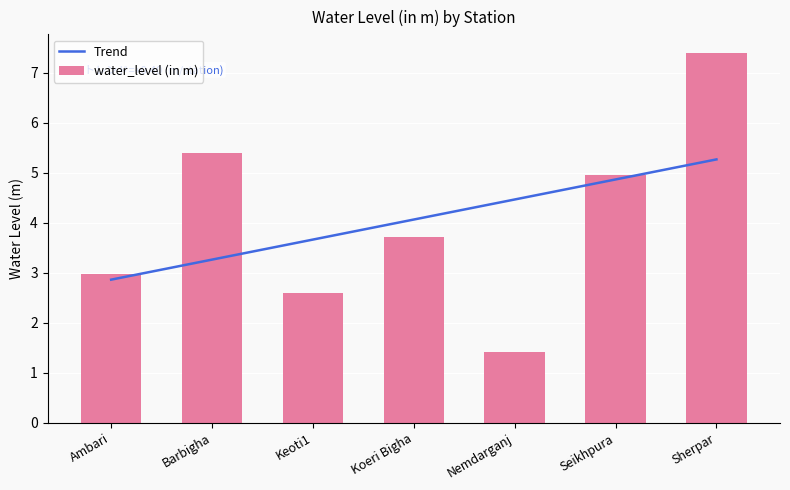

Which category has the highest value in the water_level (in m) series?

Sherpar